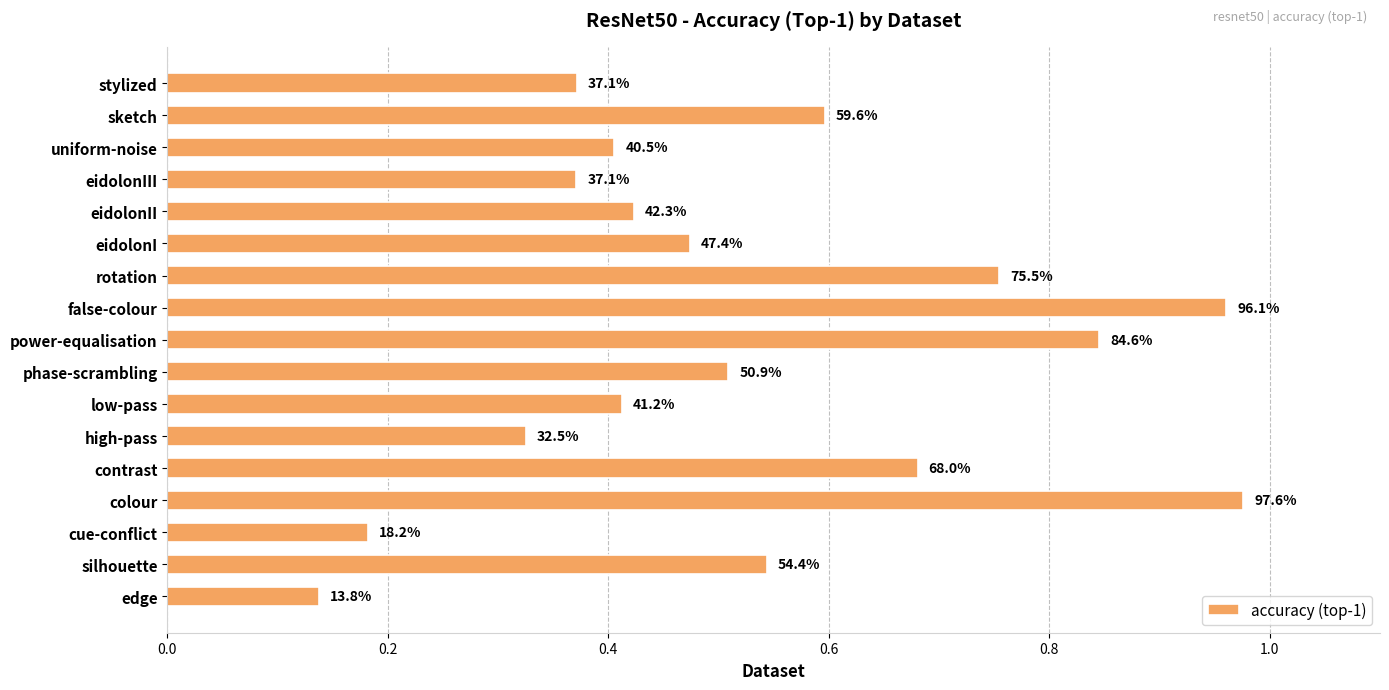

Are the bars horizontal?

Yes